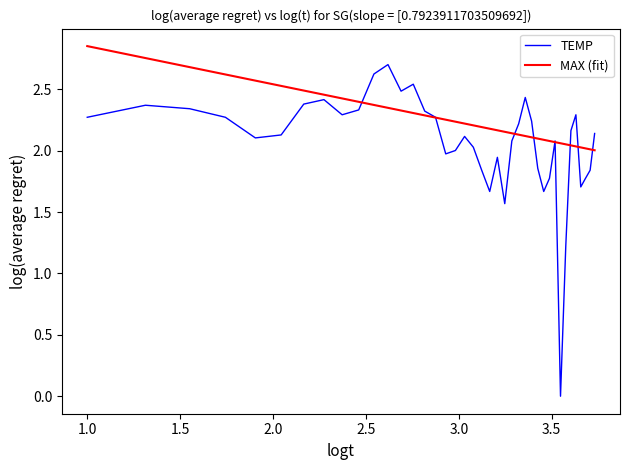

List the series in order of their overall mean, lowest first.

TEMP, MAX (fit)